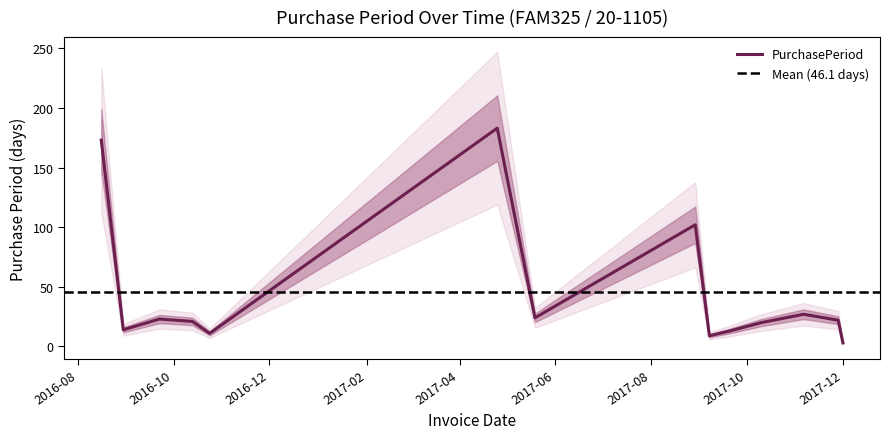

At which category does the data reach its first local valley?

2016-08-30